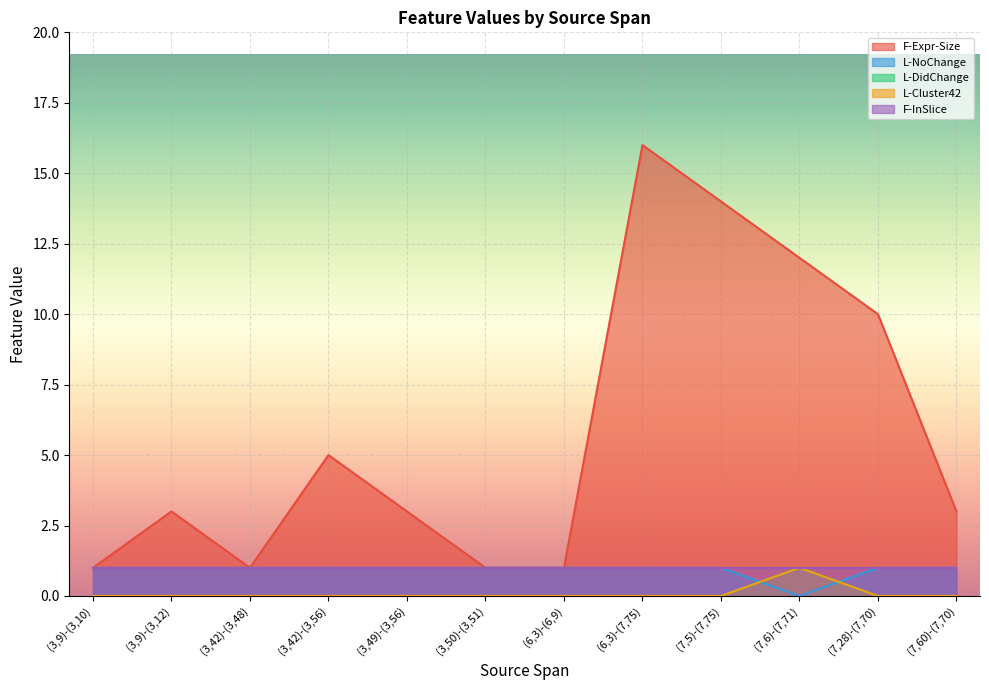

Is it true that L-NoChange equals 0 at (3,42)-(3,48)?

True